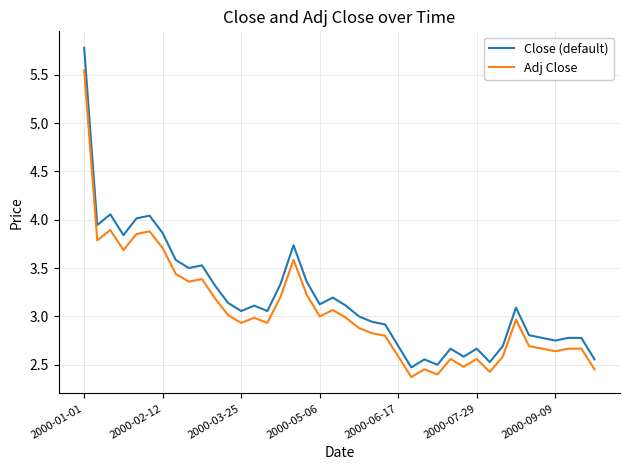

Does the chart display data point markers on the line(s)?

No